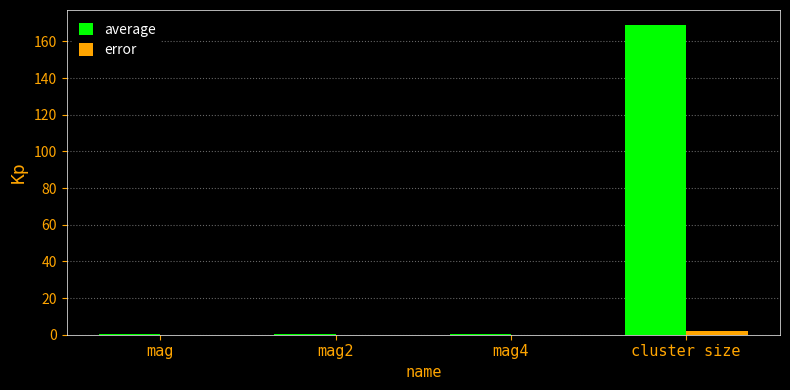

Which category has the highest value across all series?

cluster size